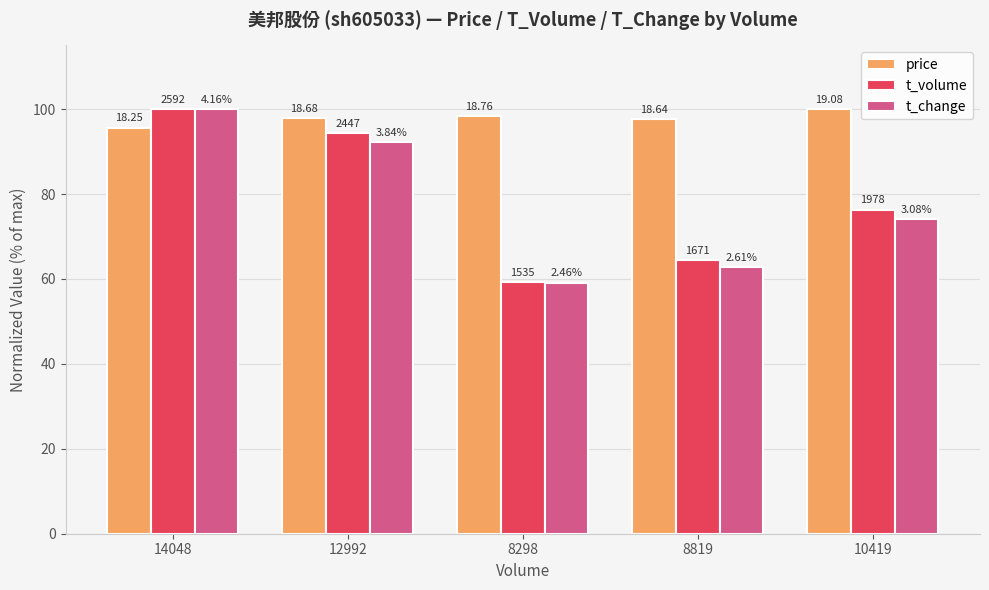

How many bars are there in each group?

3